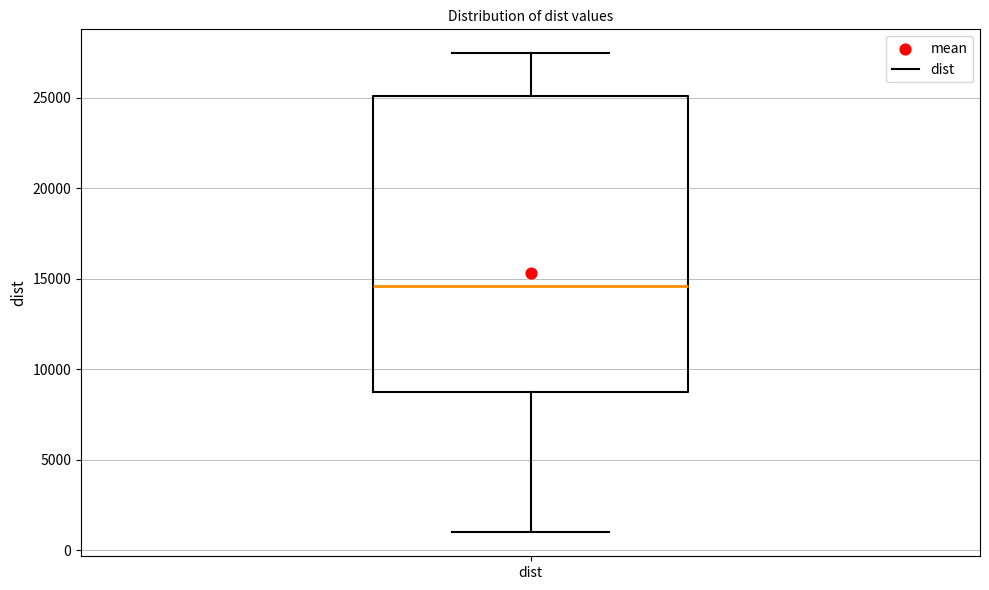

Read this box plot against the y-axis: the position of the median line, the range covered by the box, and the ends of both whiskers. The values are not printed on the chart, so give them approximately, as read against the axis.

median 14500, box 8500 to 25000, whiskers 1000 to 27500